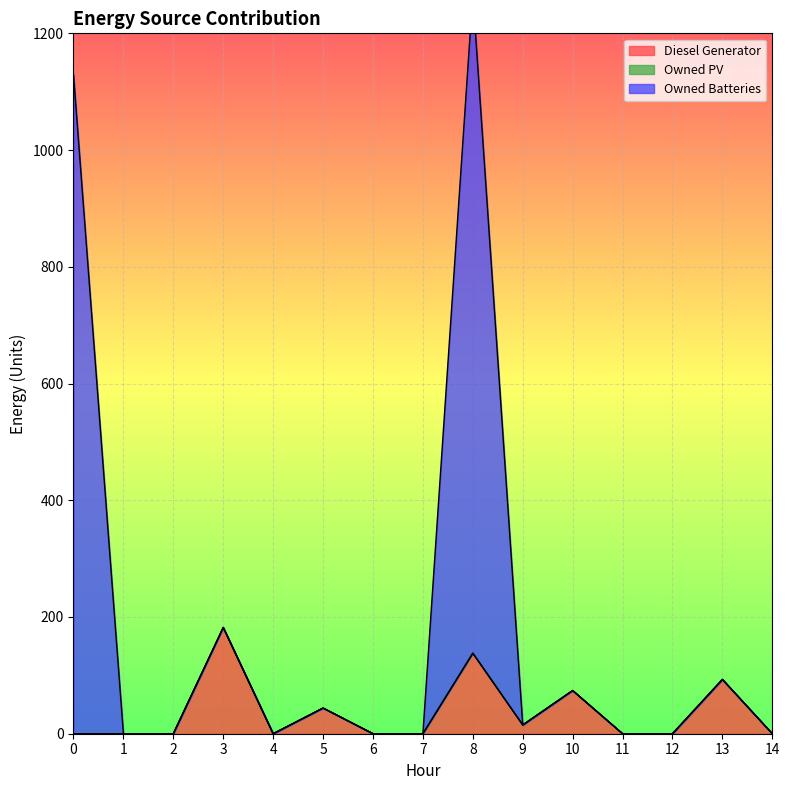

The Diesel Generator series shows 29 at 5. True or false?

False